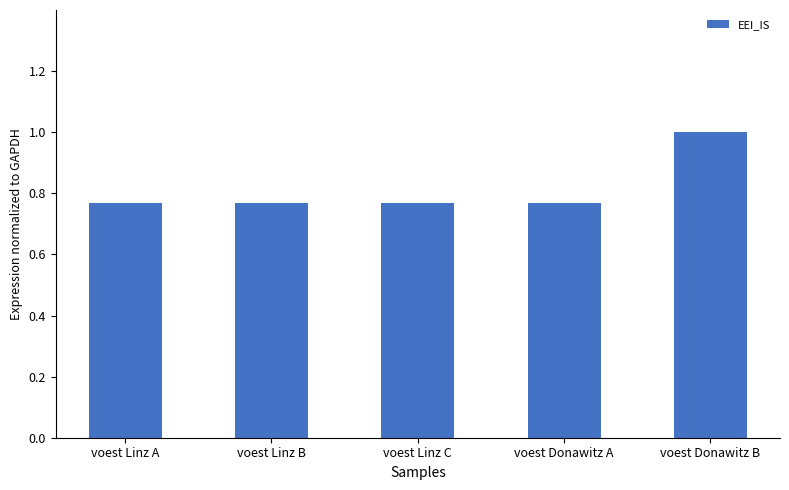

The chart shows a value of 1.0 at voest Linz C. True or false?

False